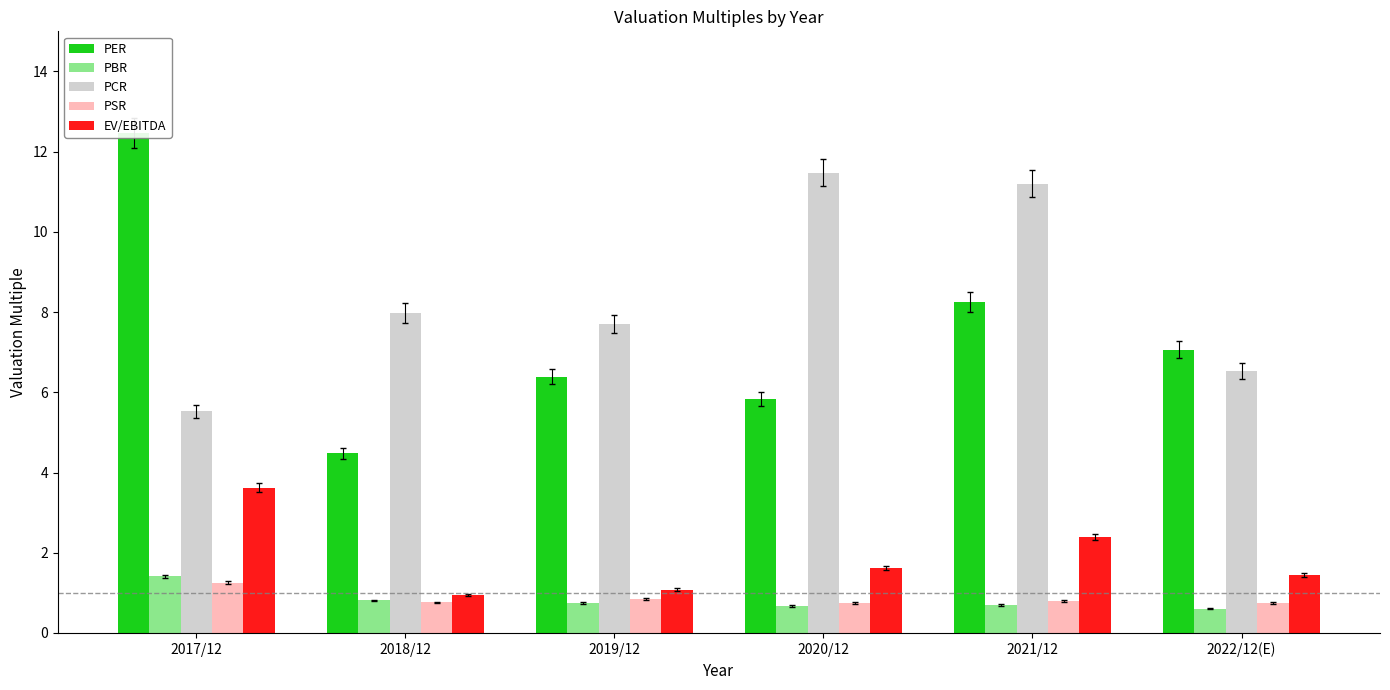

Is it true that EV/EBITDA equals 1.6 at 2018/12?

False